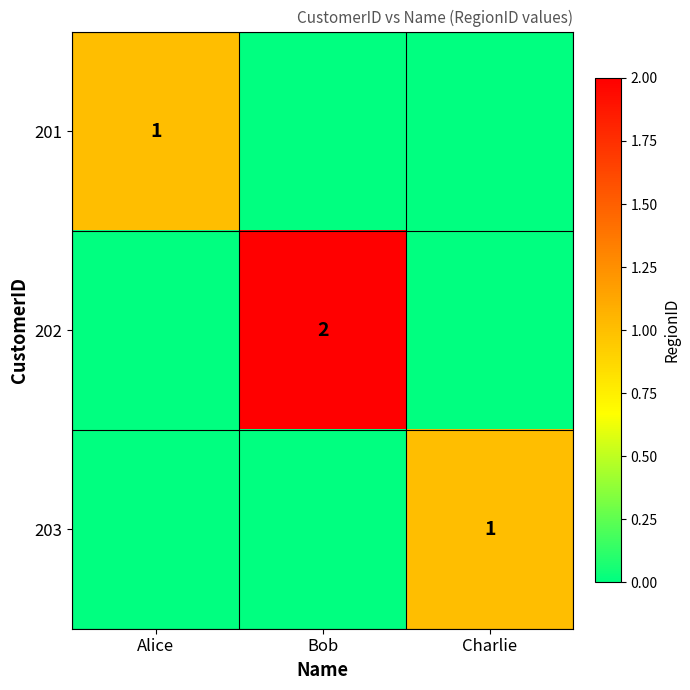

What is the maximum value shown in the chart?

2